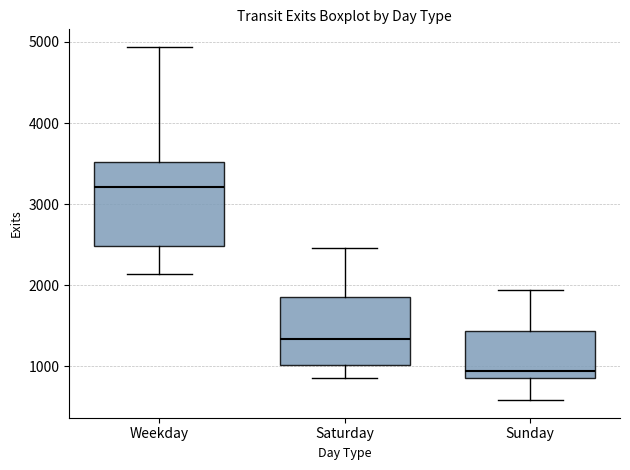

Reading left to right, transcribe this box plot: for each box, give where its median line is, the range the box spans, and where its two whiskers end, as read against the y-axis. The values are not printed on the chart, so give them approximately, as read against the axis.

Weekday: median 3200, box 2500 to 3500, whiskers 2100 to 4900
Saturday: median 1300, box 1000 to 1900, whiskers 900 to 2500
Sunday: median 900 (just above the box's lower edge), box 900 to 1400, whiskers 600 to 1900